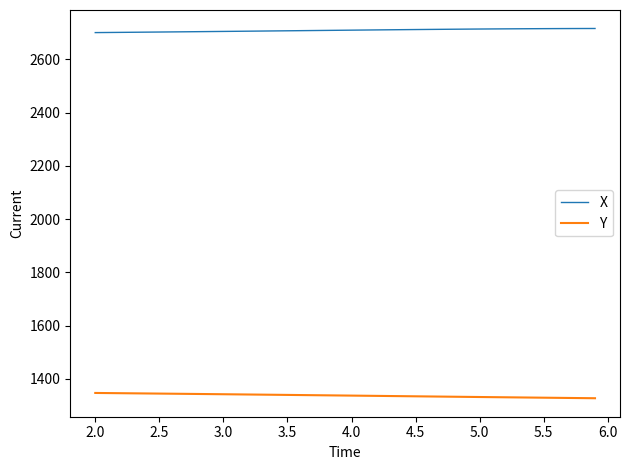

Which series has the largest total across all categories?

X